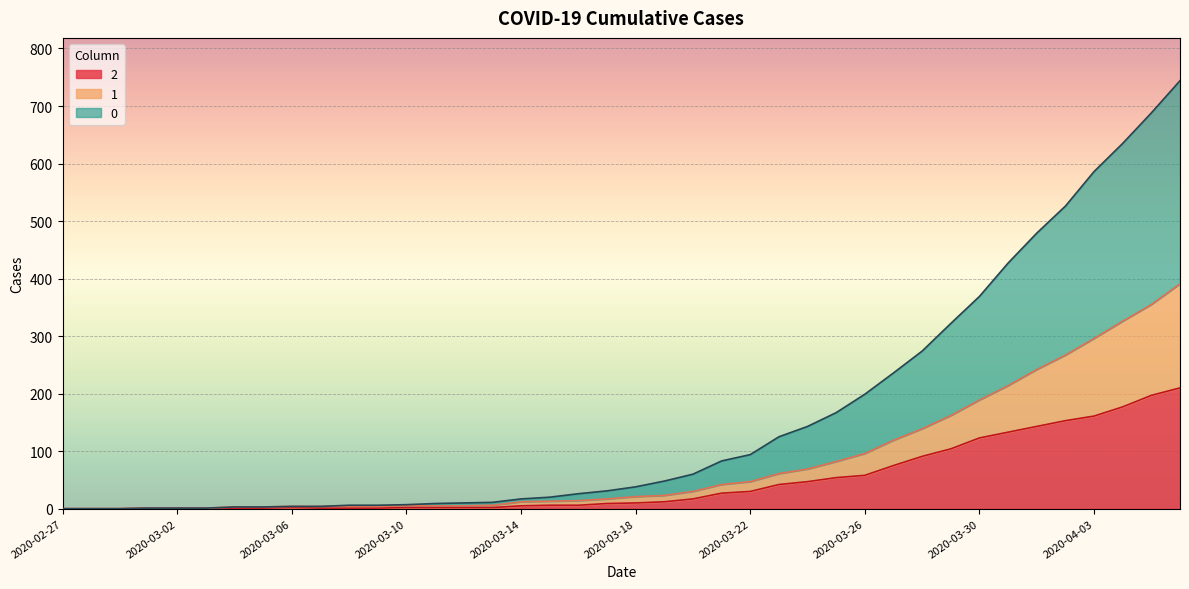

Rank the categories by 2 value from highest to lowest.

2020-04-06, 2020-04-05, 2020-04-04, 2020-04-03, 2020-04-02, 2020-04-01, 2020-03-31, 2020-03-30, 2020-03-29, 2020-03-28, 2020-03-27, 2020-03-26, 2020-03-25, 2020-03-24, 2020-03-23, 2020-03-22, 2020-03-21, 2020-03-20, 2020-03-19, 2020-03-18, 2020-03-17, 2020-03-15, 2020-03-16, 2020-03-14, 2020-03-06, 2020-03-10, 2020-03-11, 2020-03-12, 2020-03-13, 2020-03-01, 2020-03-02, 2020-03-03, 2020-03-04, 2020-03-05, 2020-03-07, 2020-03-08, 2020-03-09, 2020-02-27, 2020-02-28, 2020-02-29